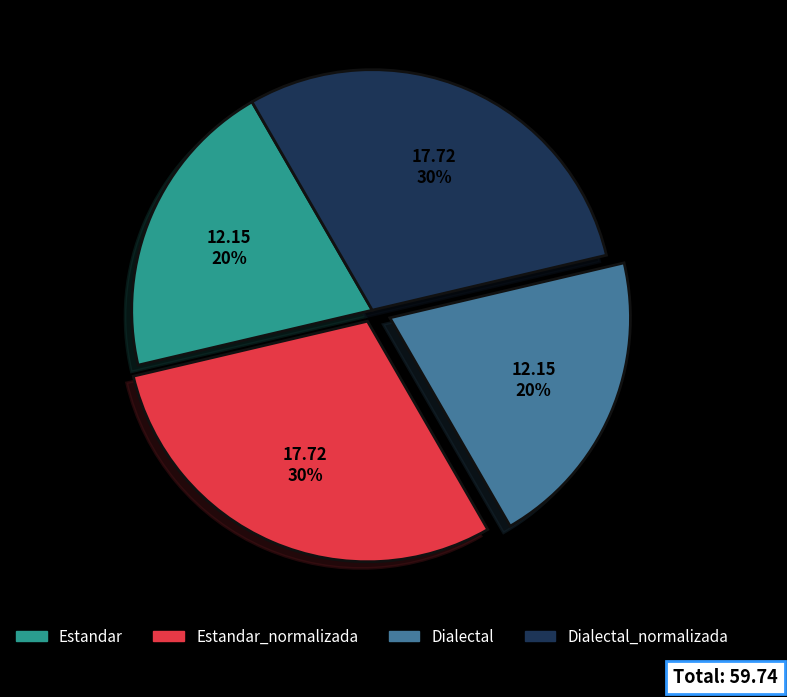

What percentage is the Estandar_normalizada slice, to the nearest percent?

30%